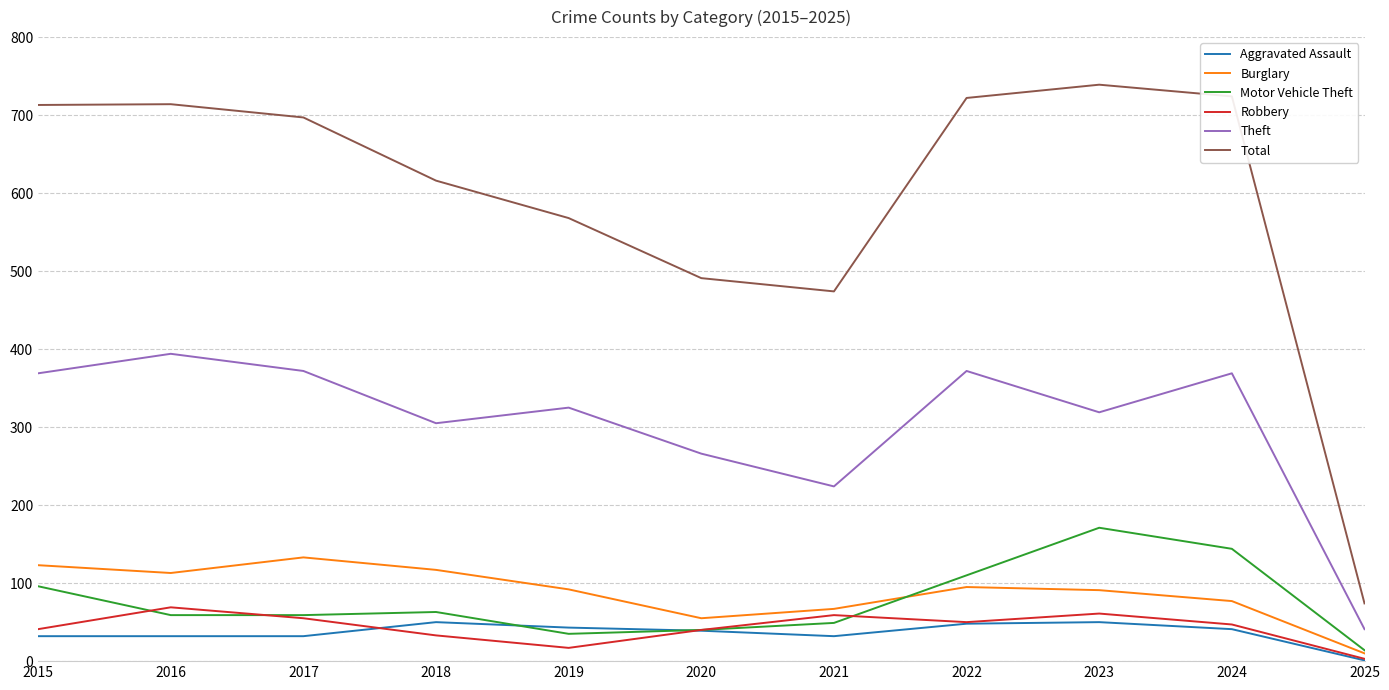

True or false: Burglary and Theft intersect in this chart.

False